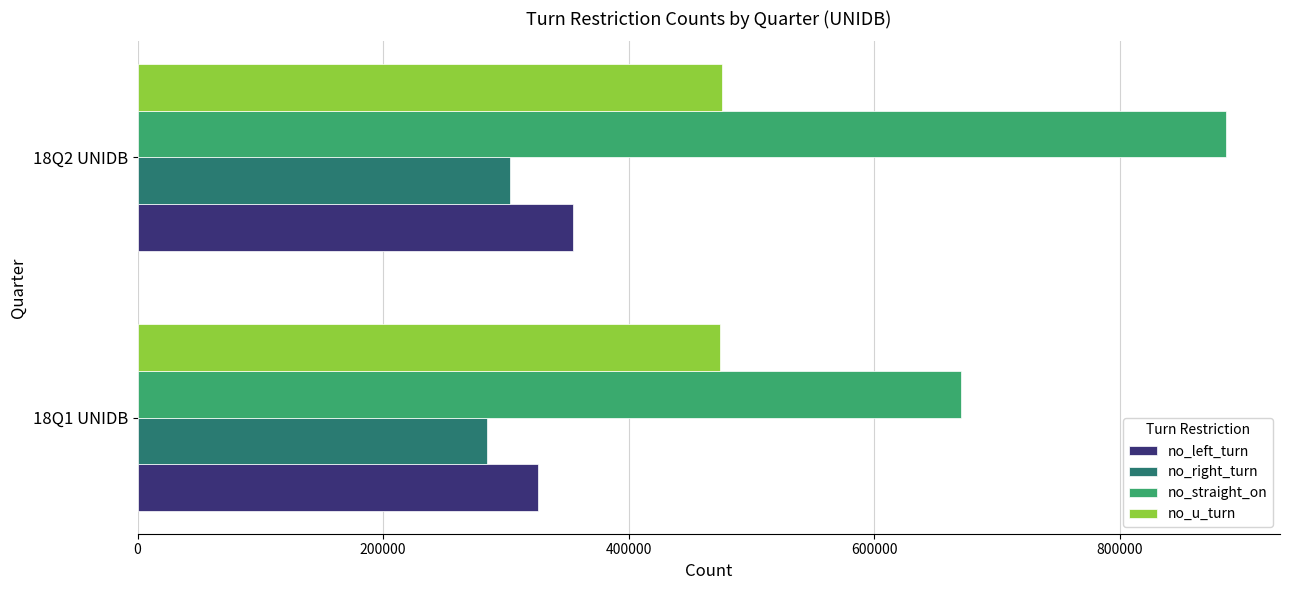

What is the highest value of the no_straight_on series?

886114